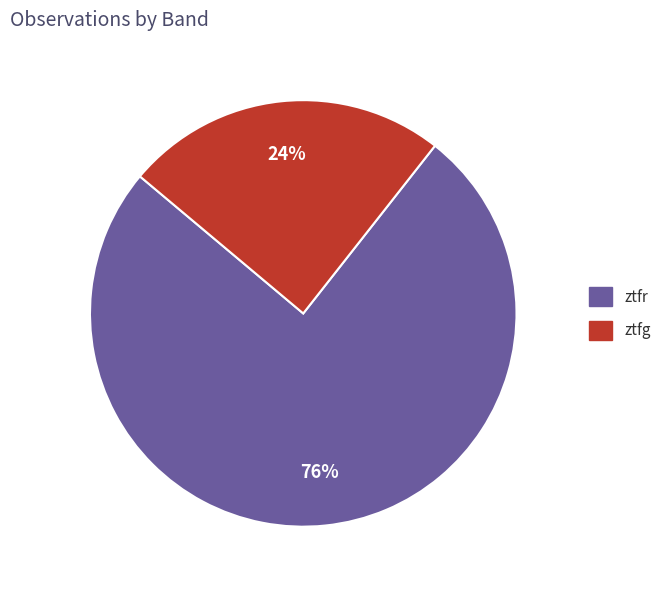

Count the number of slices in the pie.

2